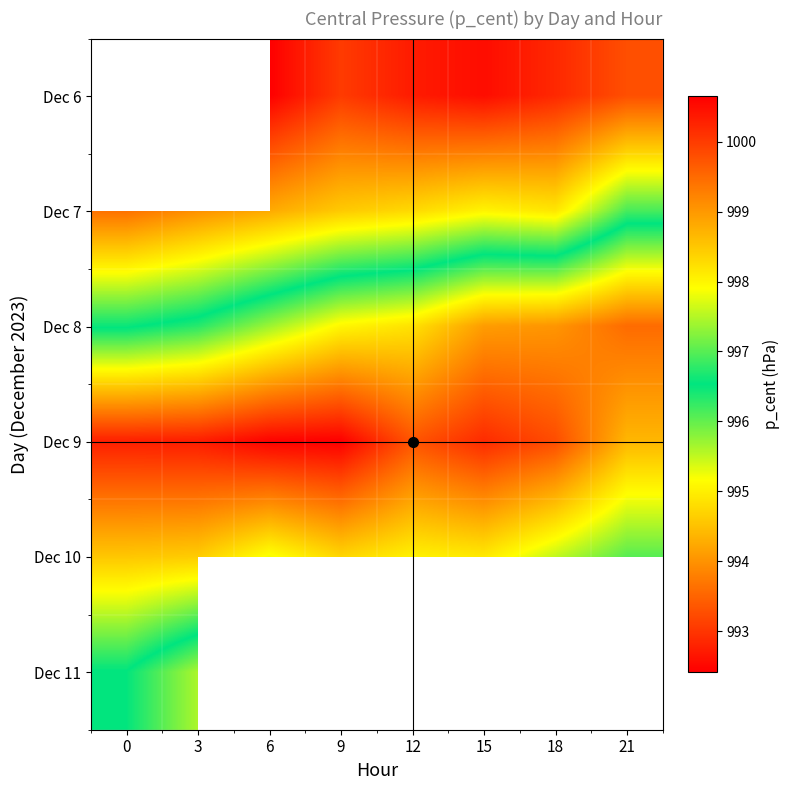

What is the minimum value shown in the chart?

992.4